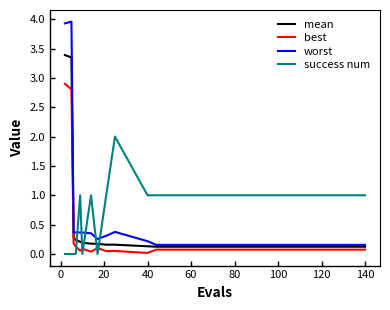

Is this an area chart (filled region under the line)?

No